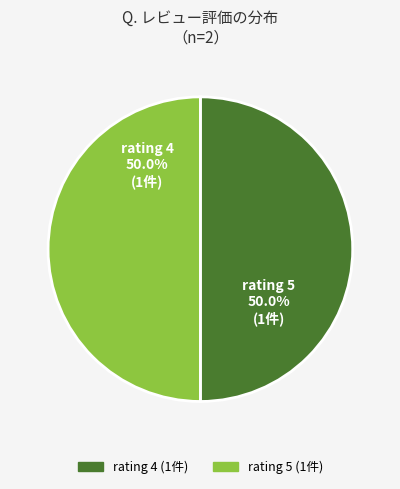

Approximately how many times larger is the value at rating 5 compared to rating 4?

1.0